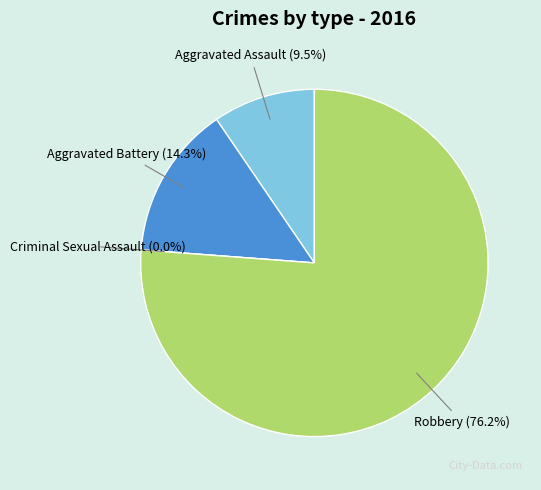

What is the change in value from Aggravated Assault to Criminal Sexual Assault?

-2